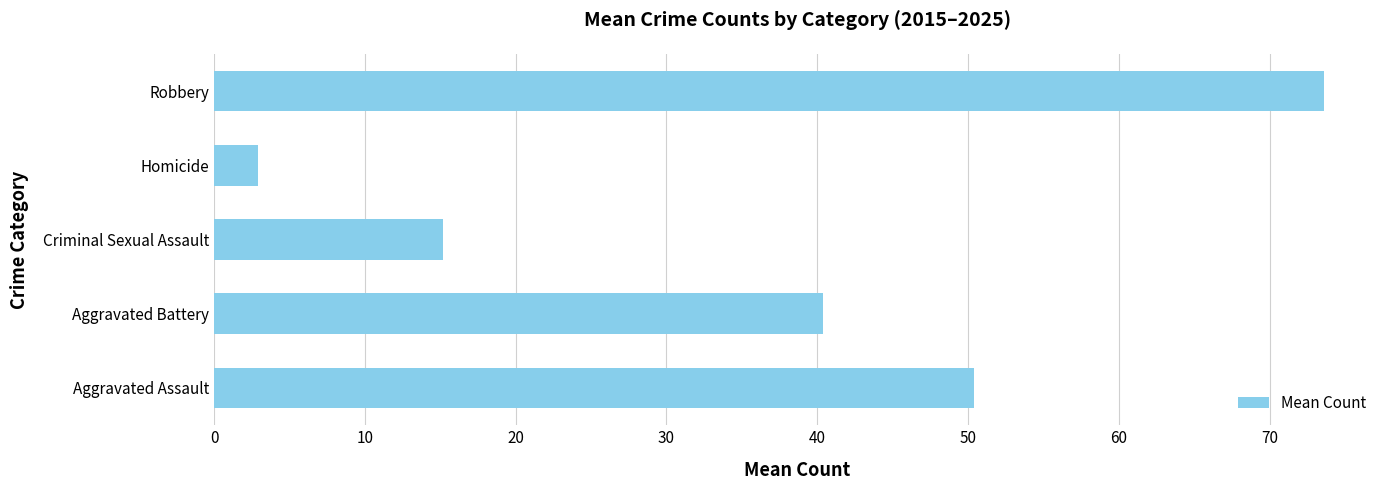

Between Homicide and Aggravated Assault, which is larger?

Aggravated Assault